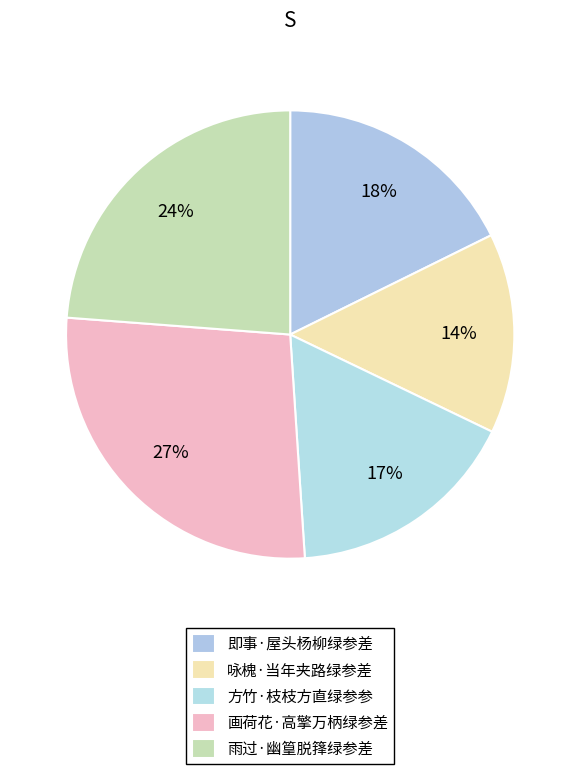

Which category has the biggest portion of the pie?

画荷花·高擎万柄绿参差